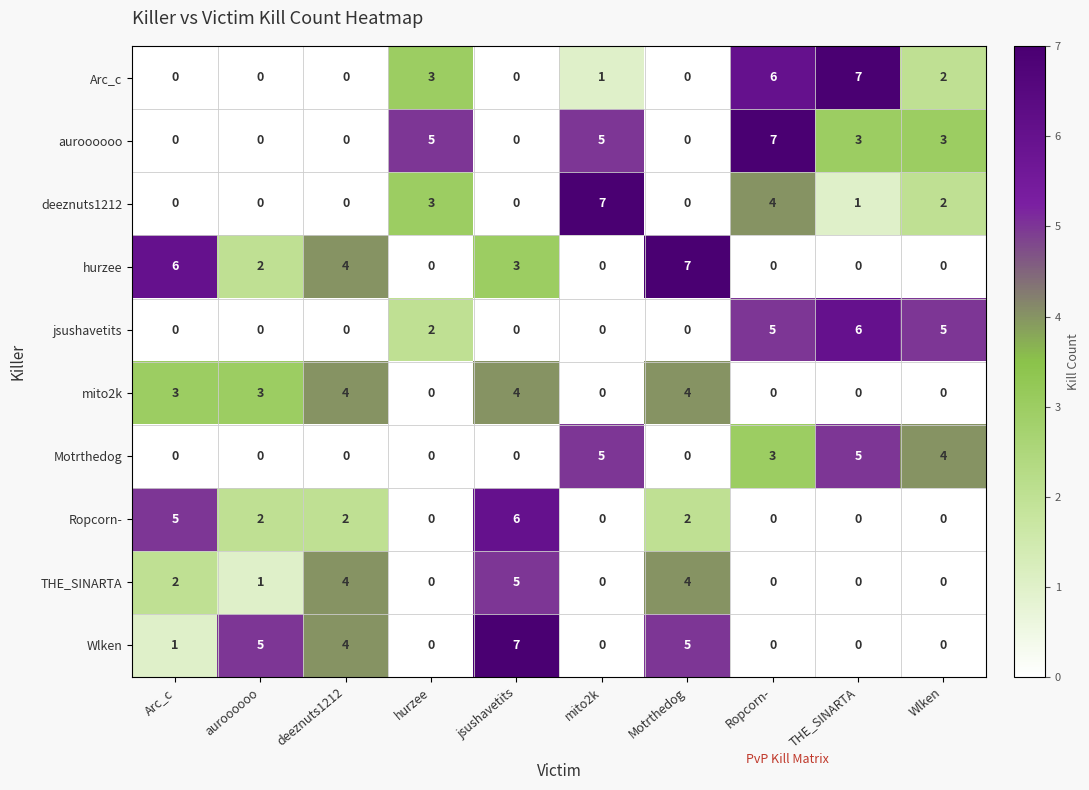

Is it true that hurzee equals 2 at mito2k?

False